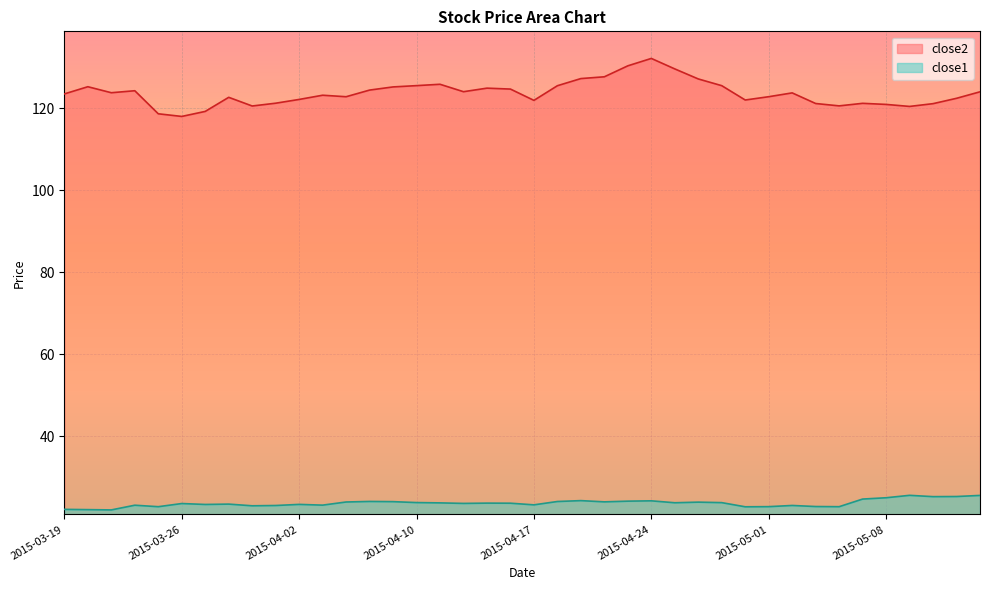

Reading right to left, transcribe all the data shown in this chart.

close2: 2015-05-14=124.0	2015-05-13=122.4	2015-05-12=121.1	2015-05-11=120.4	2015-05-08=120.9	2015-05-07=121.2	2015-05-06=120.6	2015-05-05=121.1	2015-05-04=123.7	2015-05-01=122.8	2015-04-30=122.0	2015-04-29=125.5	2015-04-28=127.1	2015-04-27=129.6	2015-04-24=132.1	2015-04-23=130.3	2015-04-22=127.7	2015-04-21=127.2	2015-04-20=125.5	2015-04-17=121.9	2015-04-16=124.7	2015-04-15=124.9	2015-04-14=124.0	2015-04-13=125.8	2015-04-10=125.5	2015-04-09=125.2	2015-04-08=124.4	2015-04-07=122.8	2015-04-06=123.2	2015-04-02=122.1	2015-04-01=121.2	2015-03-31=120.5	2015-03-30=122.6	2015-03-27=119.2	2015-03-26=118.0	2015-03-25=118.6	2015-03-24=124.2	2015-03-23=123.8	2015-03-20=125.2	2015-03-19=123.5
close1: 2015-05-14=25.6	2015-05-13=25.3	2015-05-12=25.3	2015-05-11=25.6	2015-05-08=25.0	2015-05-07=24.7	2015-05-06=22.8	2015-05-05=22.9	2015-05-04=23.1	2015-05-01=22.9	2015-04-30=22.8	2015-04-29=23.8	2015-04-28=24.0	2015-04-27=23.8	2015-04-24=24.3	2015-04-23=24.2	2015-04-22=24.0	2015-04-21=24.3	2015-04-20=24.1	2015-04-17=23.3	2015-04-16=23.7	2015-04-15=23.7	2015-04-14=23.6	2015-04-13=23.8	2015-04-10=23.9	2015-04-09=24.1	2015-04-08=24.1	2015-04-07=24.0	2015-04-06=23.2	2015-04-02=23.4	2015-04-01=23.1	2015-03-31=23.1	2015-03-30=23.5	2015-03-27=23.4	2015-03-26=23.6	2015-03-25=22.8	2015-03-24=23.2	2015-03-23=22.1	2015-03-20=22.1	2015-03-19=22.2